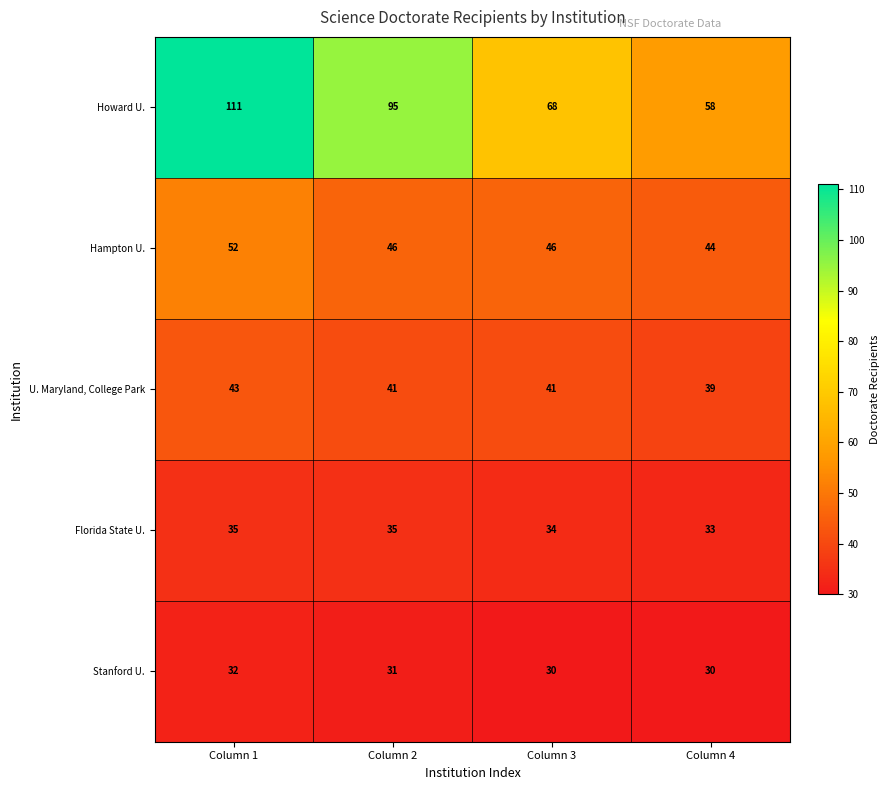

The value of Stanford U. at Column 3 is 30. True or false?

True